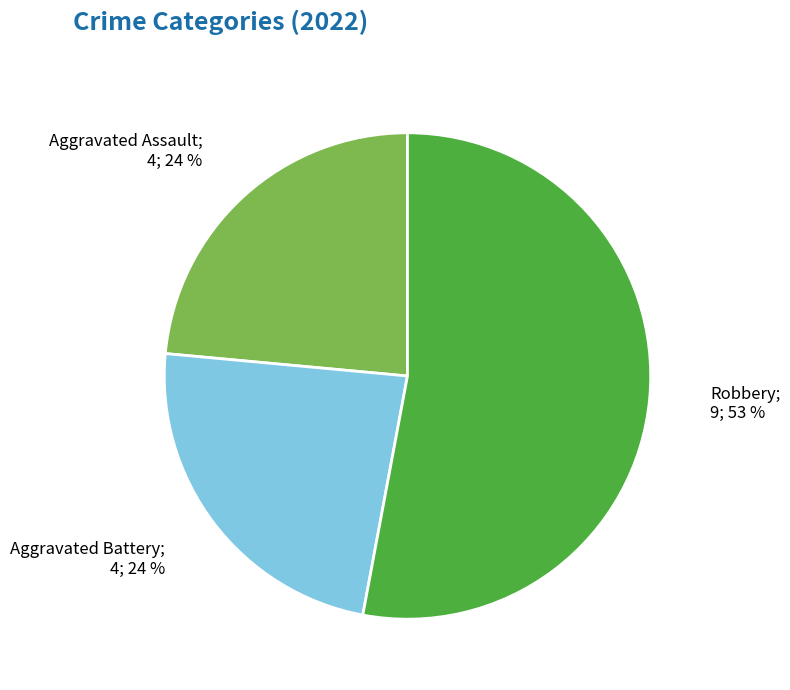

Is there a majority slice in this chart?

Yes